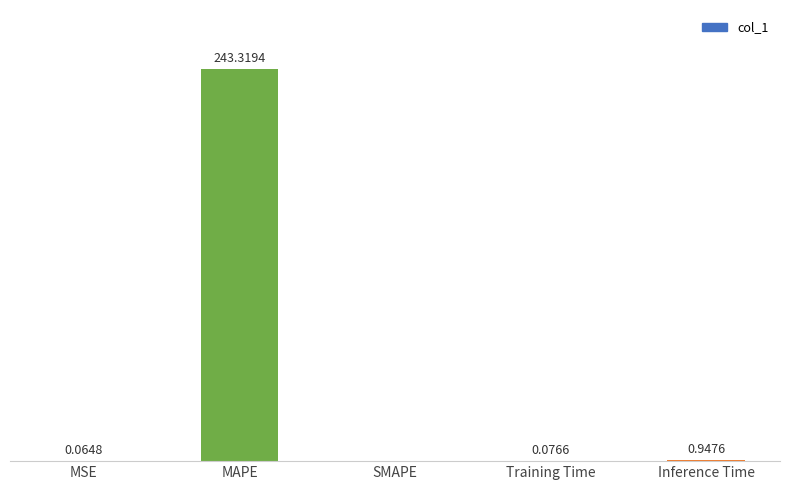

At which label is the value closest to 121?

Inference Time